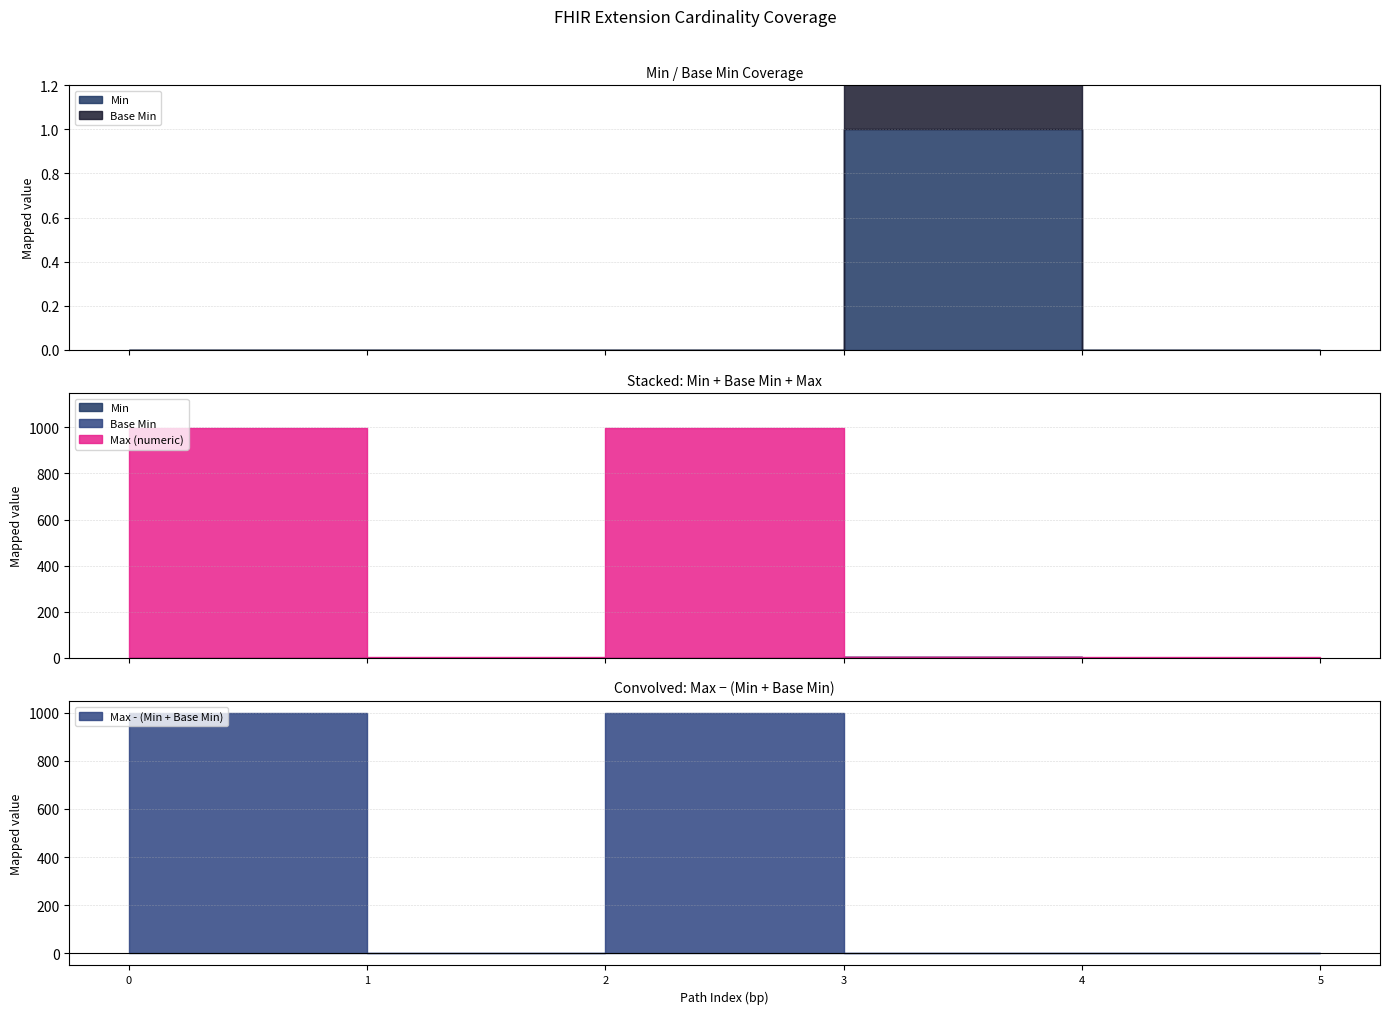

True or false: Base Min has more than 2 interior local peaks.

False